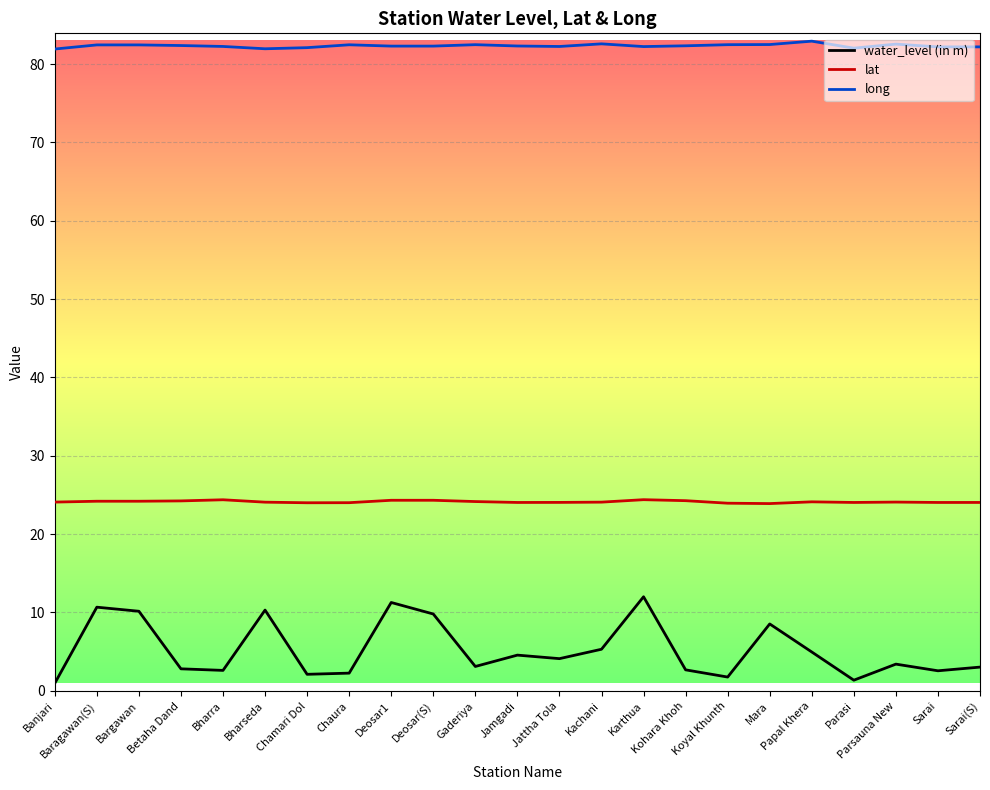

Rank the series at Bargawan from highest to lowest value.

long, lat, water_level (in m)